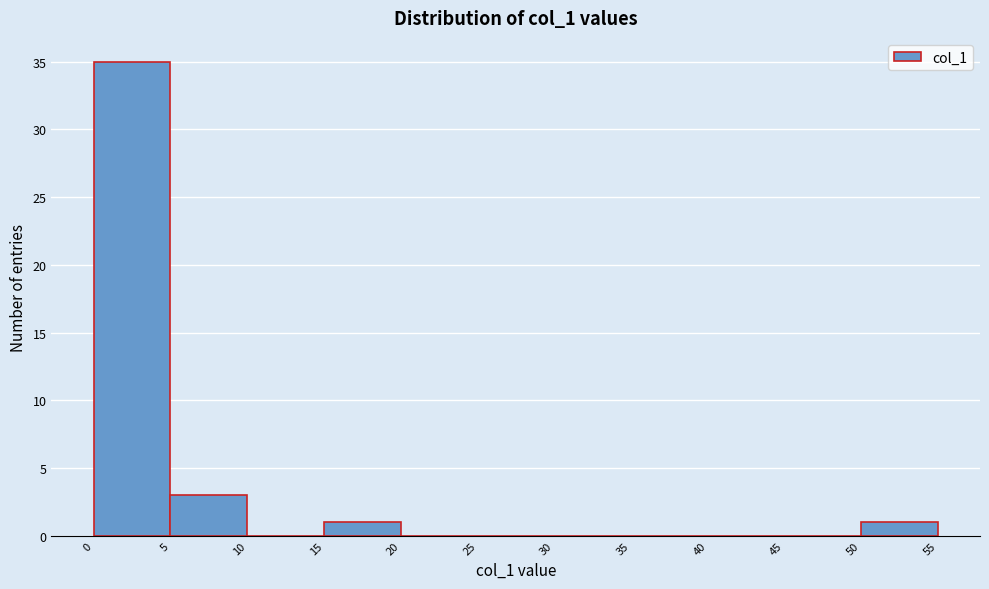

Over which range of the x-axis is the bar tallest?

0 to 5